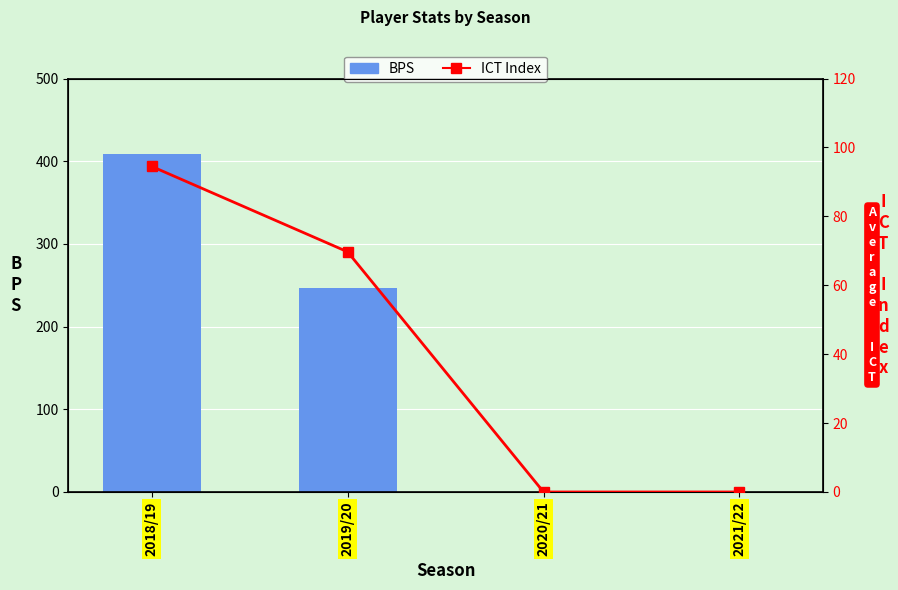

The value of BPS at 2020/21 is 209.6. True or false?

False